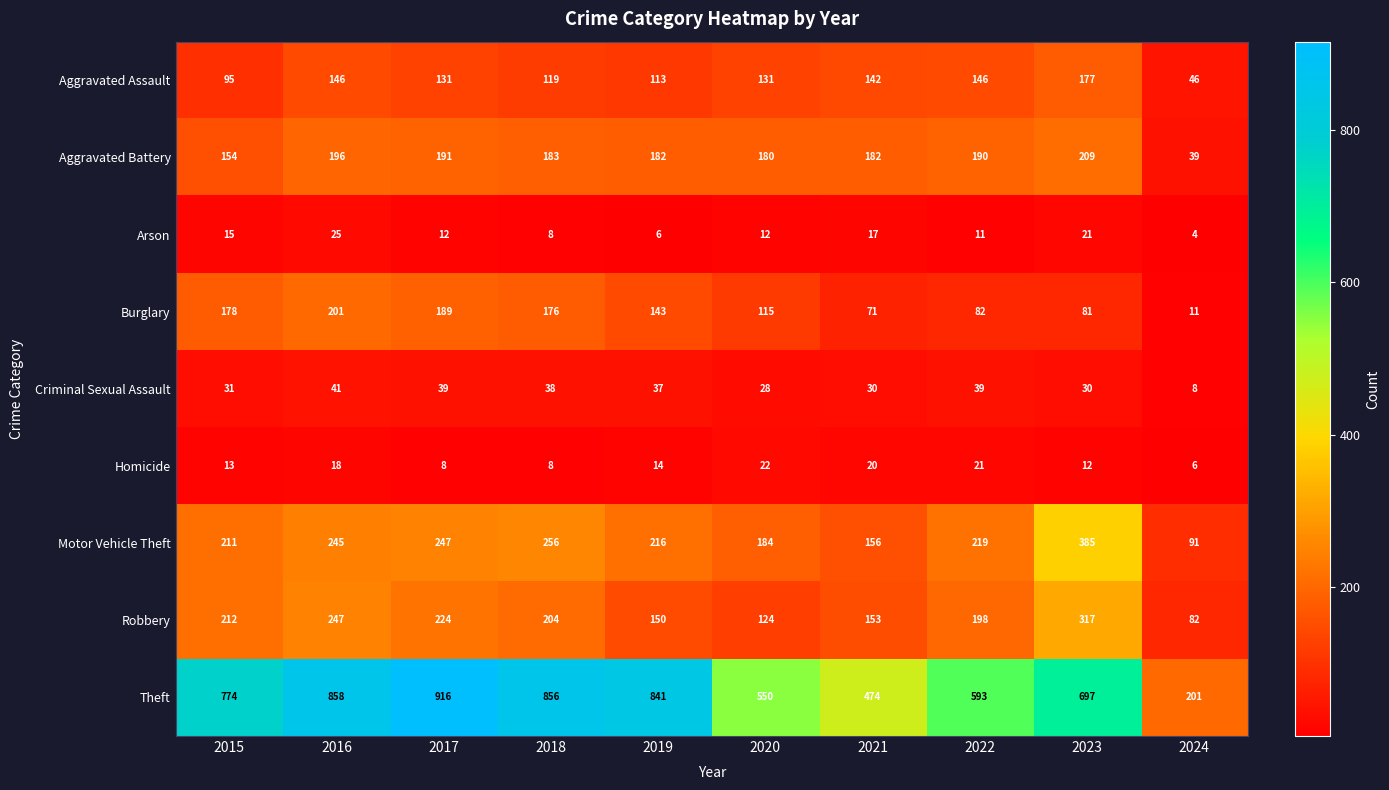

What is the sum of all Criminal Sexual Assault values?

321